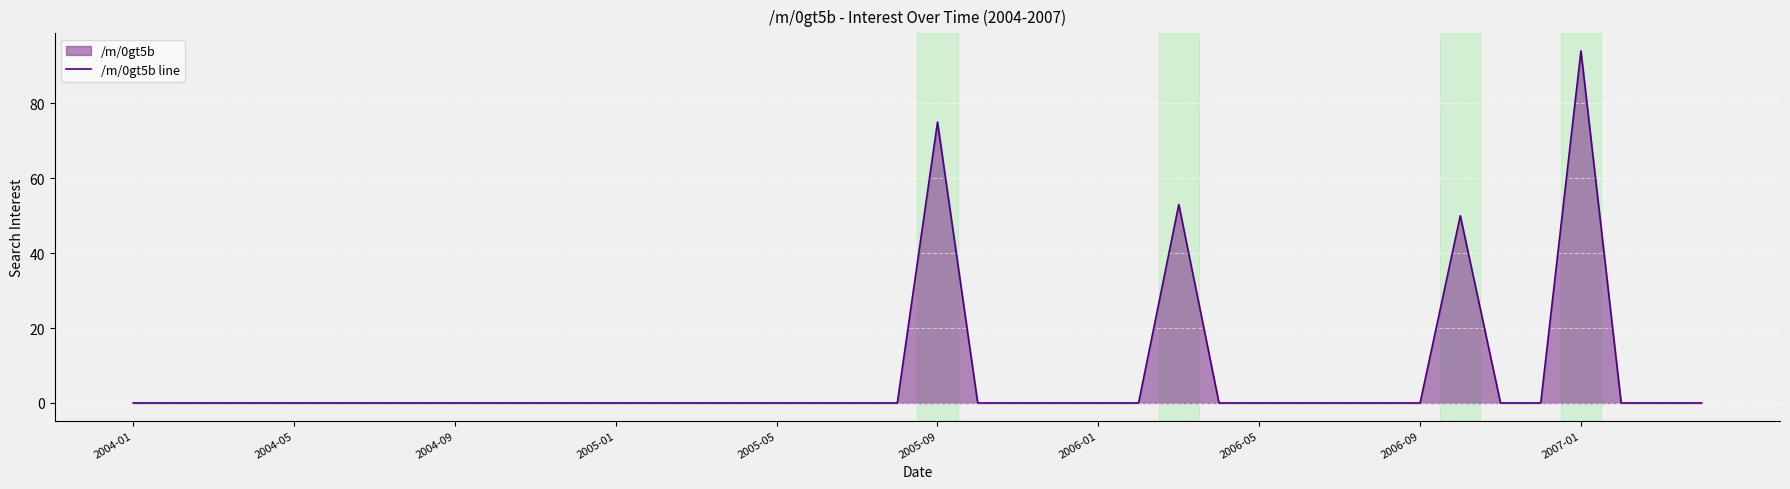

What is the difference between the second highest and second lowest values?

75